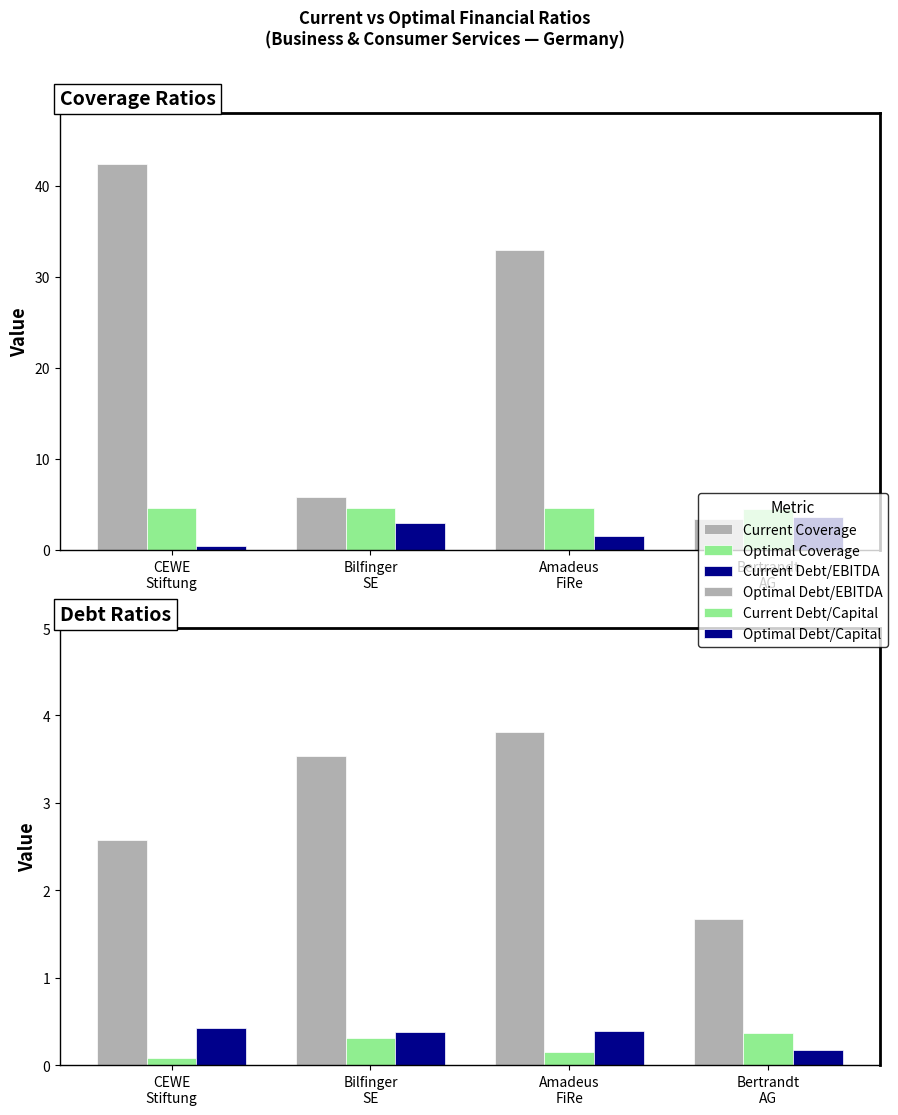

Rank the series at CEWE
Stiftung from lowest to highest value.

Current Debt/Capital, Optimal Debt/Capital, Current Debt/EBITDA, Optimal Debt/EBITDA, Optimal Coverage, Current Coverage